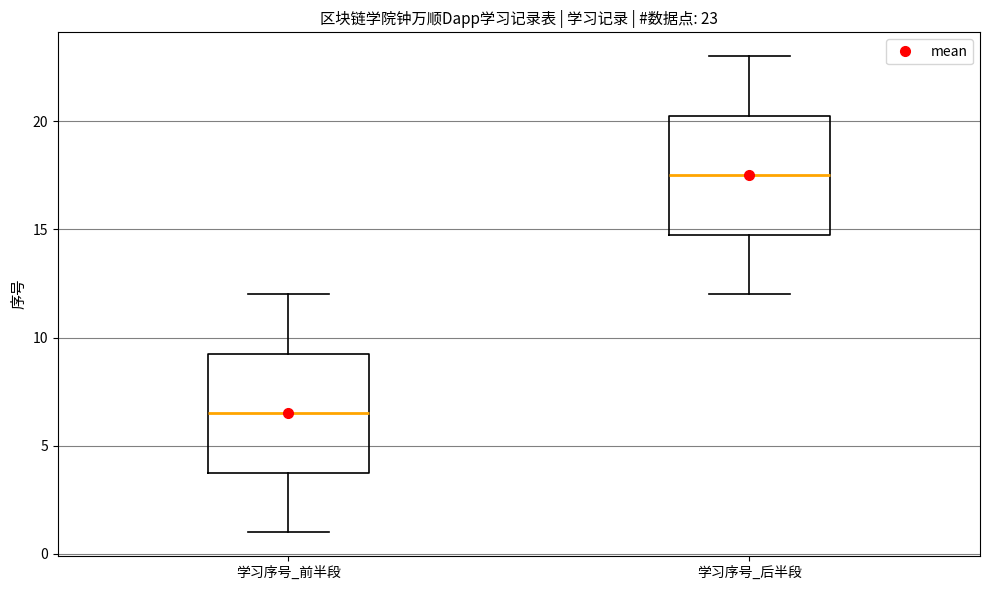

Which box's median line is the lowest?

学习序号_前半段